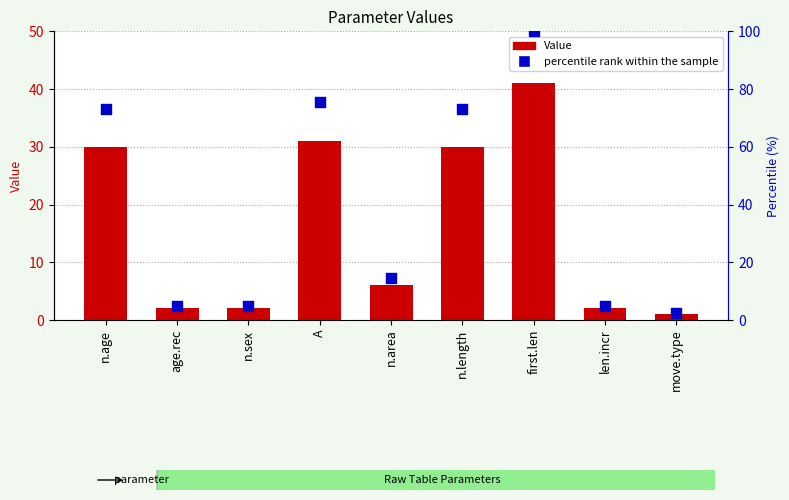

Which series reaches the maximum Y coordinate?

percentile rank within the sample